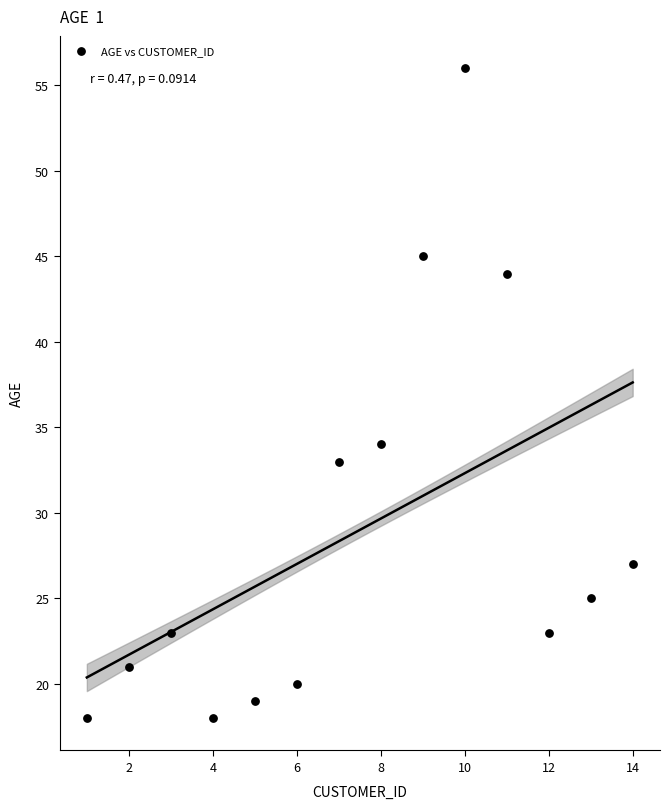

What Y value in the scatter plot is closest to 37?

34